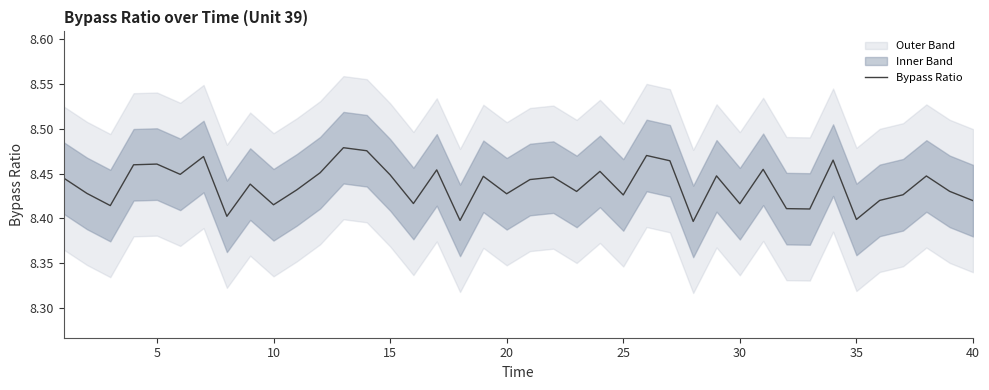

How many lines are shown in the chart?

1